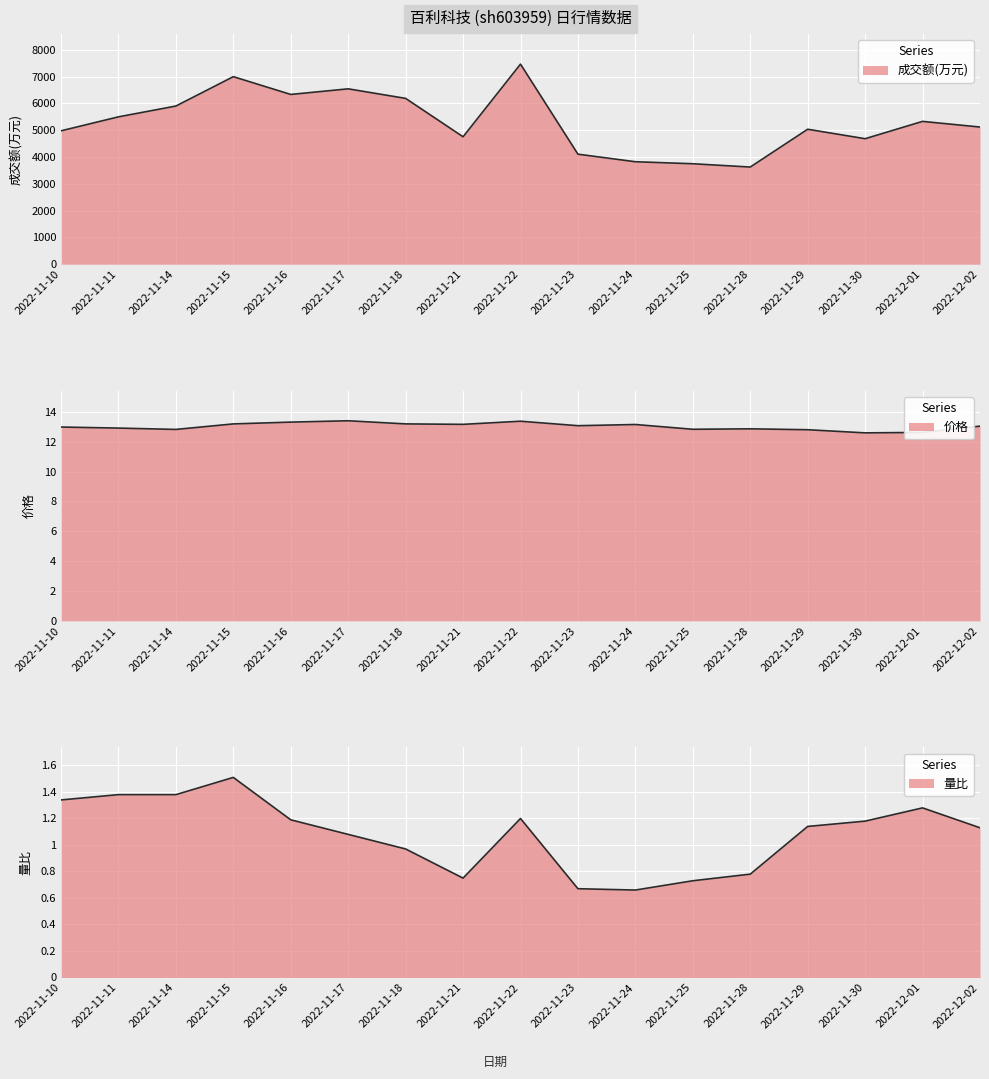

What is the label of the 9th point from the right?

2022-11-22